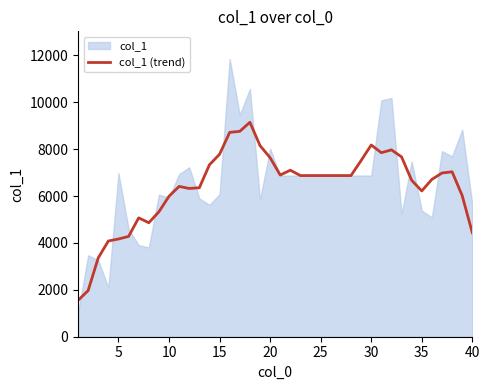

What is the highest value of the col_1 (trend) series?

9145.0